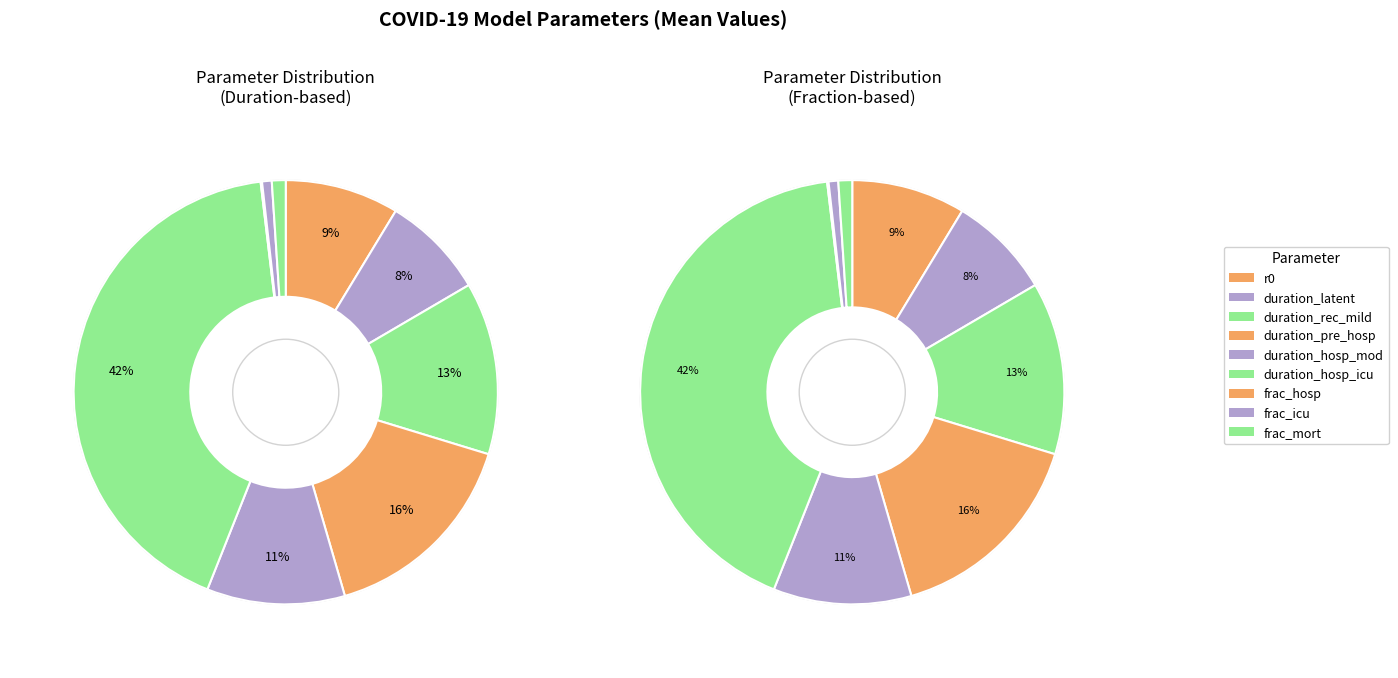

Which category has the smallest portion of the pie?

frac_hosp